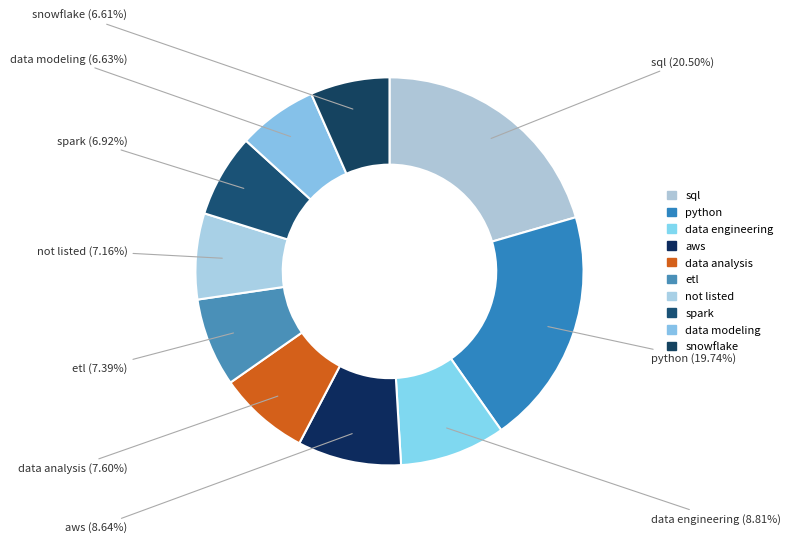

Is there any slice that represents more than half of the pie?

No